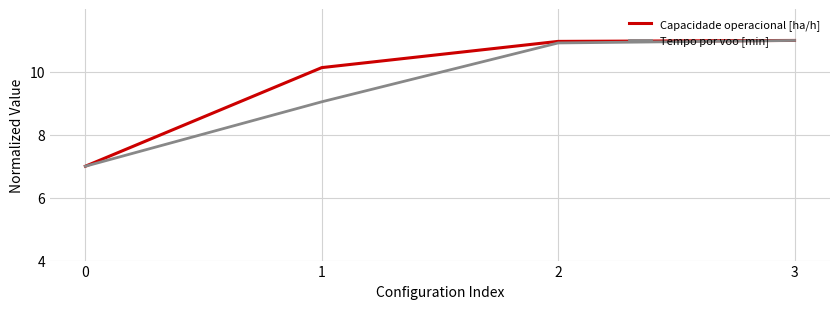

What is the difference between the Capacidade operacional [ha/h] values at 0 and 2?

4.0